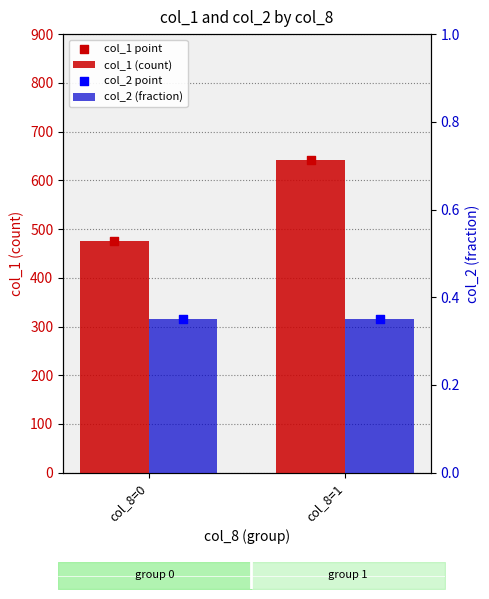

Is the value of col_2 (fraction) at col_8=1 greater than the value of col_1 point at col_8=0?

No